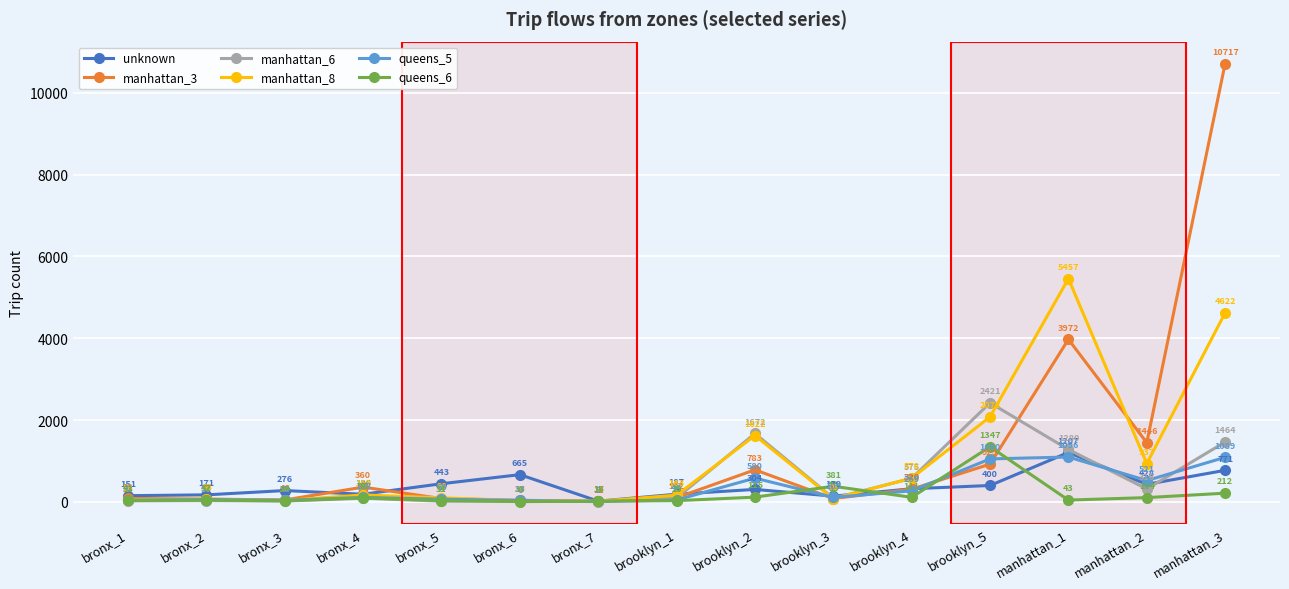

Is this an area chart (filled region under the line)?

No